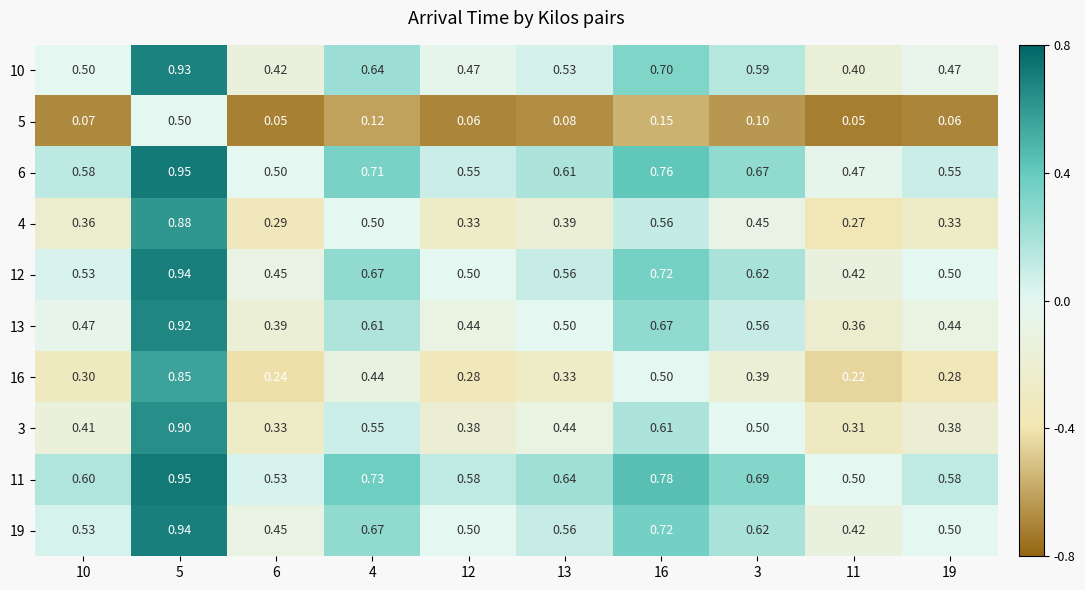

Is the value of 19 at 12 greater than the value of 12 at 13?

No